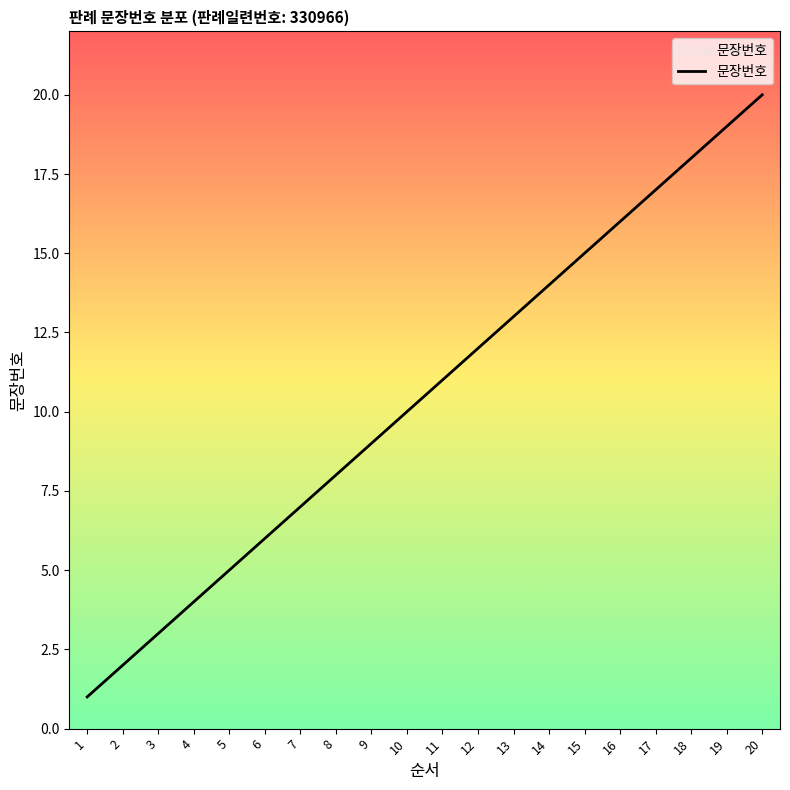

True or false: the data shows 13 at 13.

True